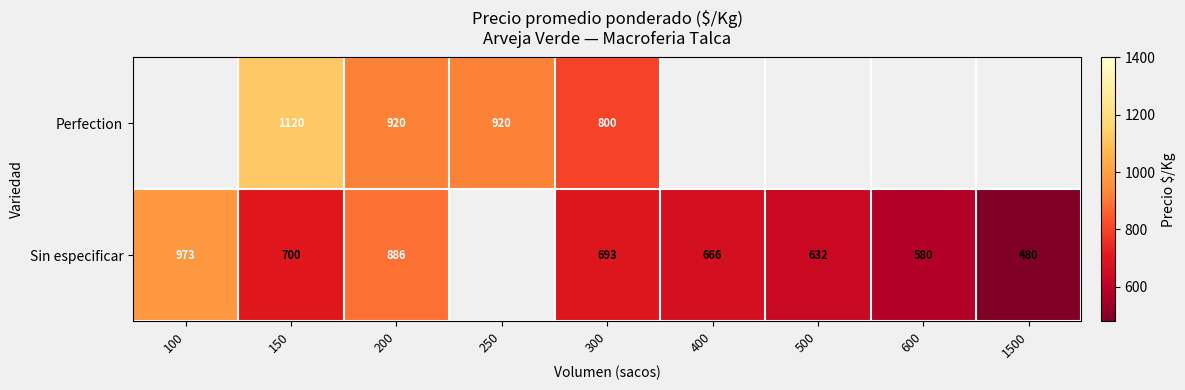

The value of Perfection at 300 is 1190. True or false?

False